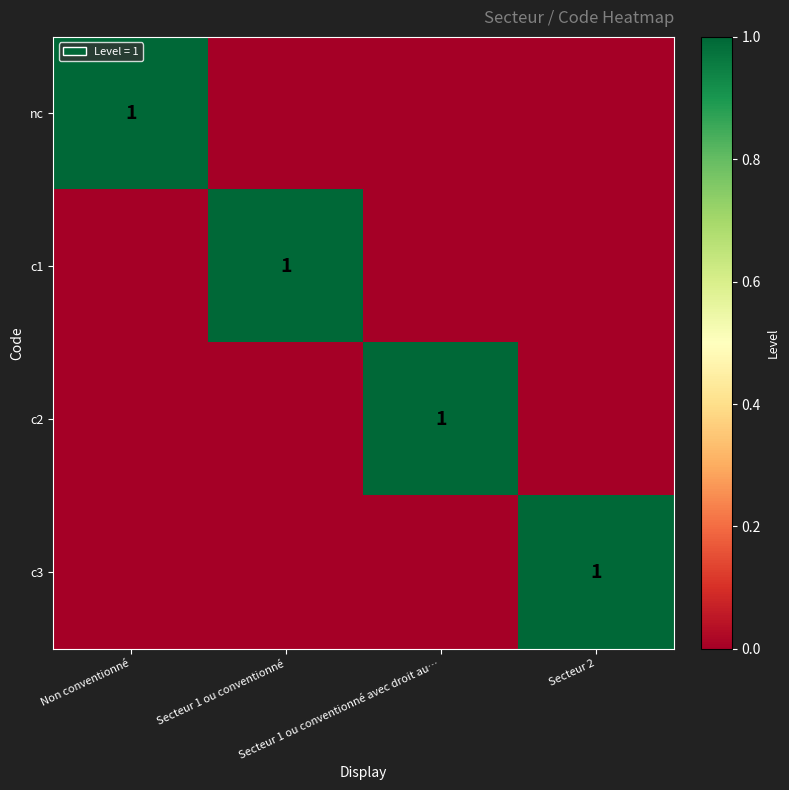

How many values in c2 are above zero?

1